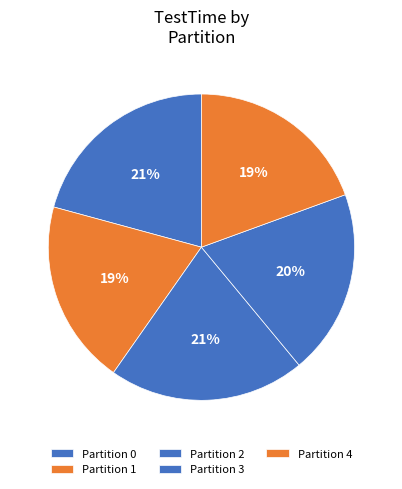

Rank the categories by value from highest to lowest.

0, 2, 3, 1, 4